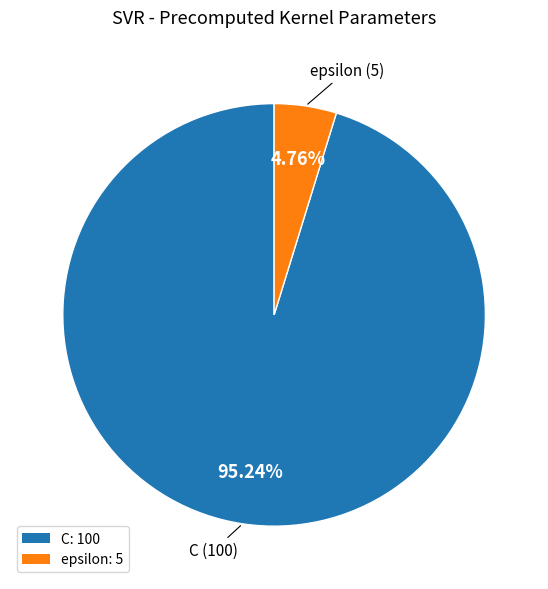

What percentage do epsilon and C together represent?

100.0%